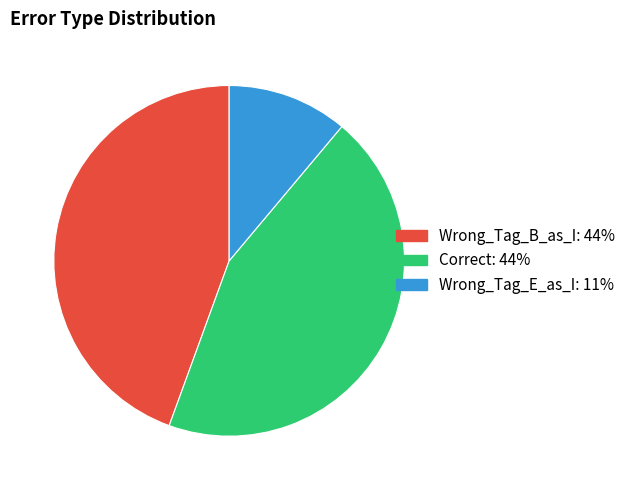

Count the number of slices in the pie.

3